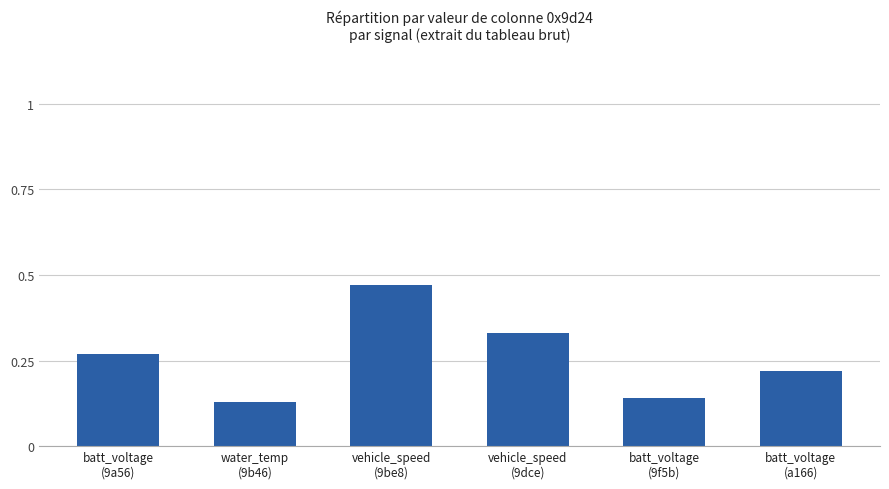

What is the sum of all values?

1.6